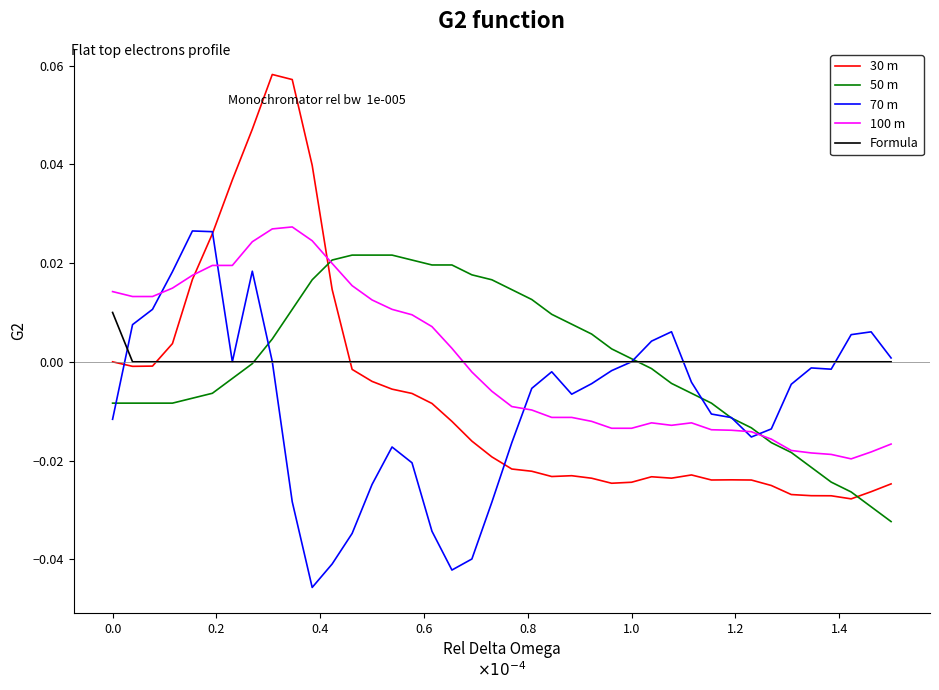

How many intersections are there between 100 m and Formula?

1